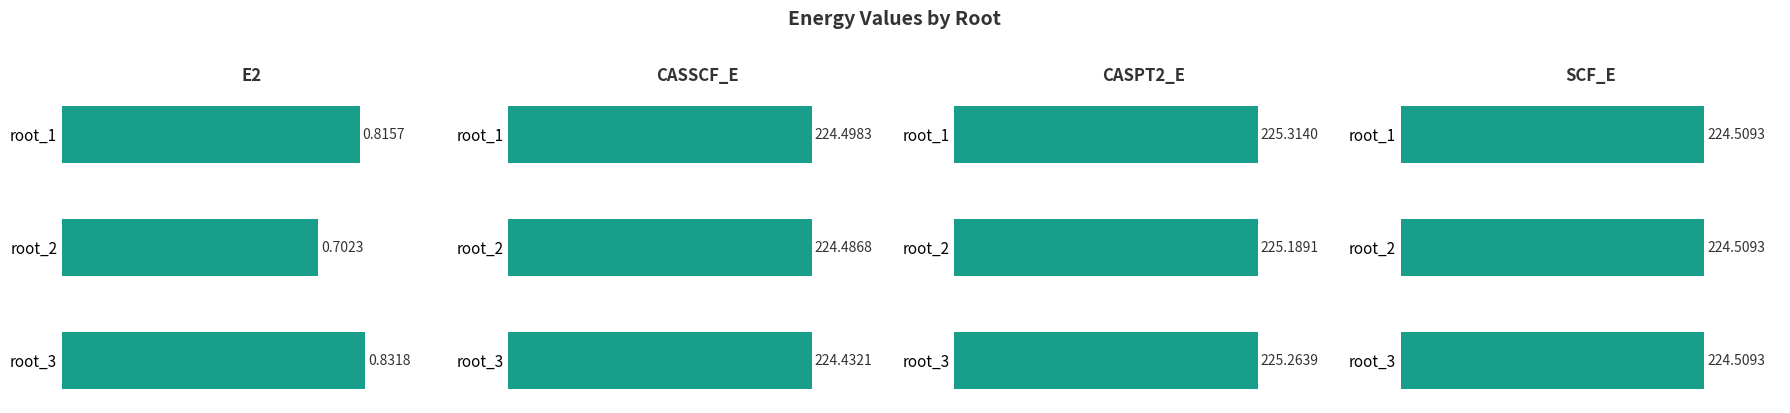

How many distinct data groups are displayed?

4